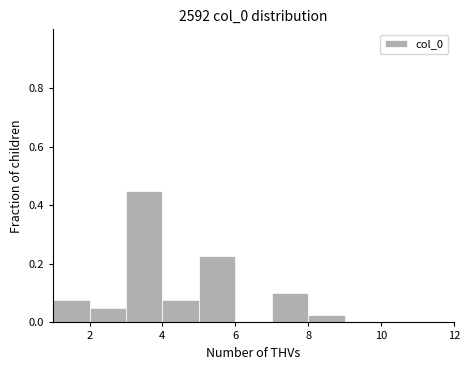

Reading left to right, list every bar in this chart as the range it spans on the x-axis followed by its height. The values are not printed on the chart, so give them approximately, as read against the axis.

1 to 2: 0.08
2 to 3: 0.06
3 to 4: 0.46
4 to 5: 0.08
5 to 6: 0.22
6 to 7: 0
7 to 8: 0.10
8 to 9: 0.02
9 to 10: 0
10 to 11: 0
11 to 12: 0